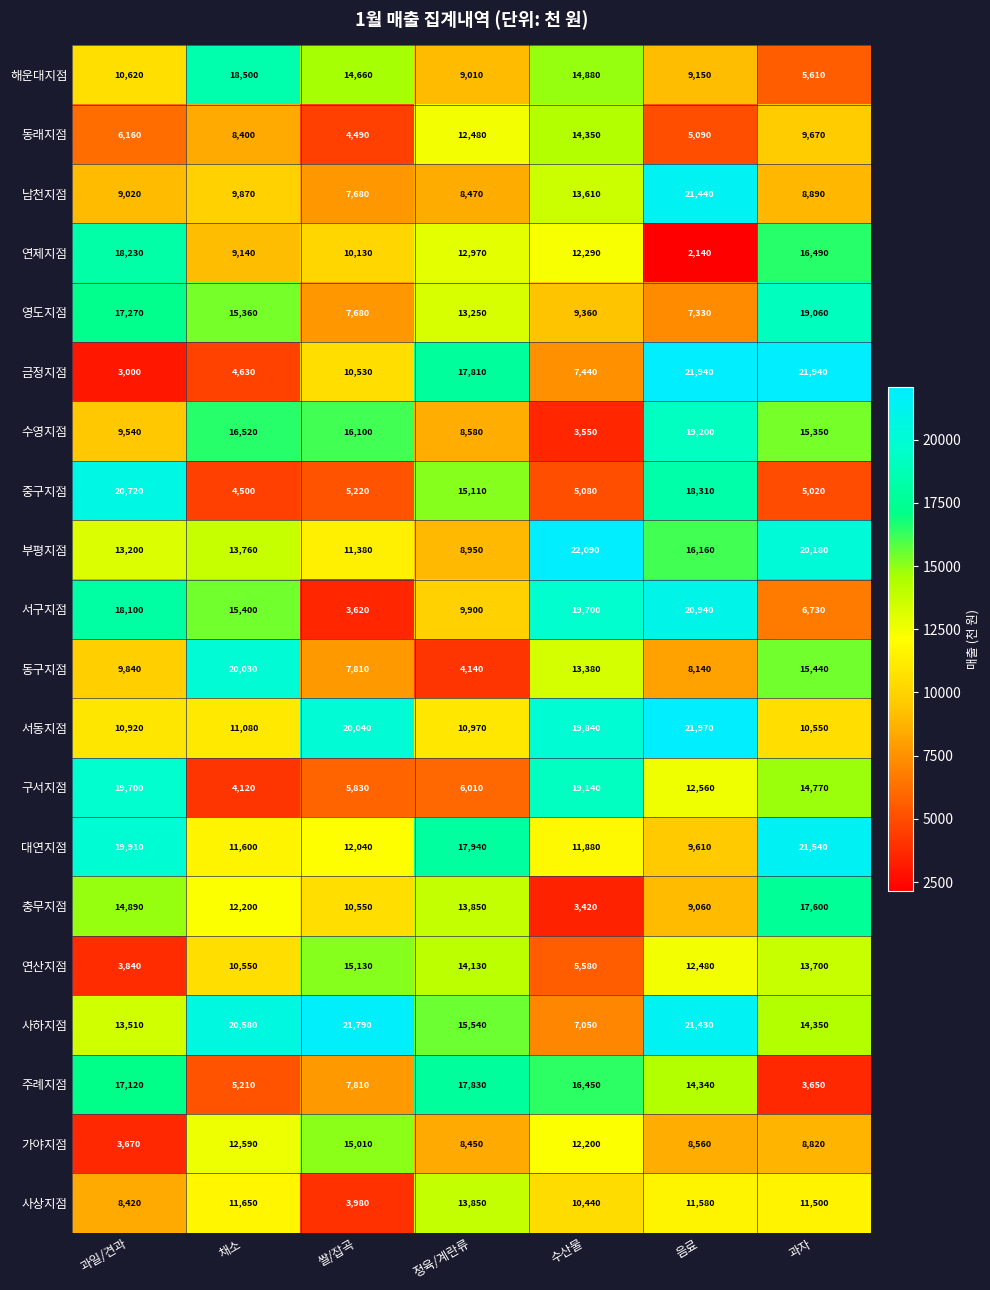

The value of 동구지점 at 수산물 is 18433. True or false?

False